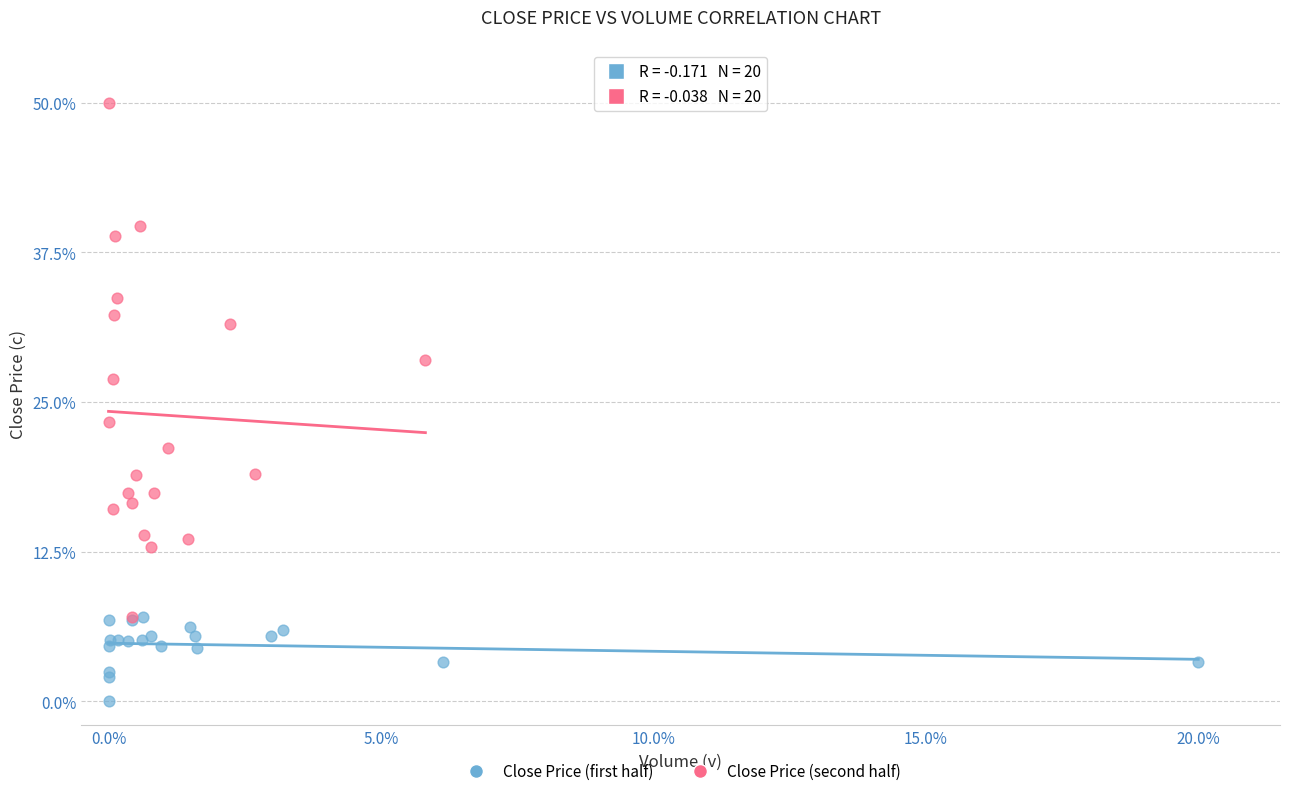

What are all the series names shown in the legend?

Close Price (first half), Close Price (second half)